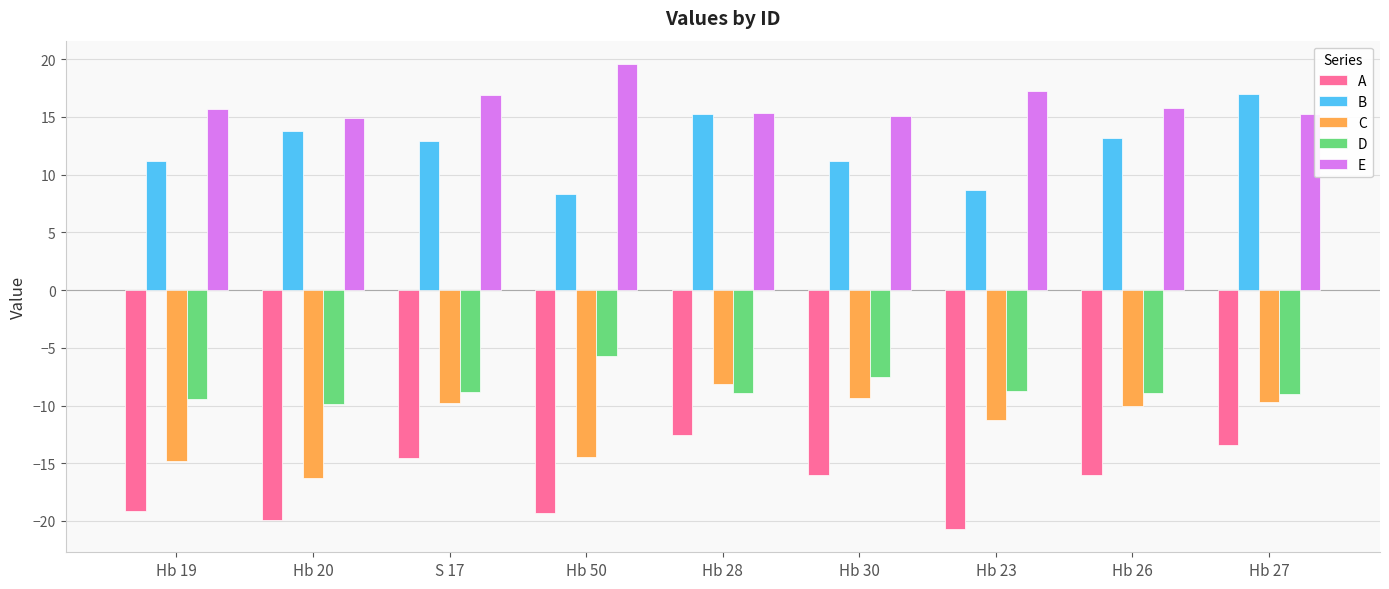

Which series has the largest total across all categories?

E